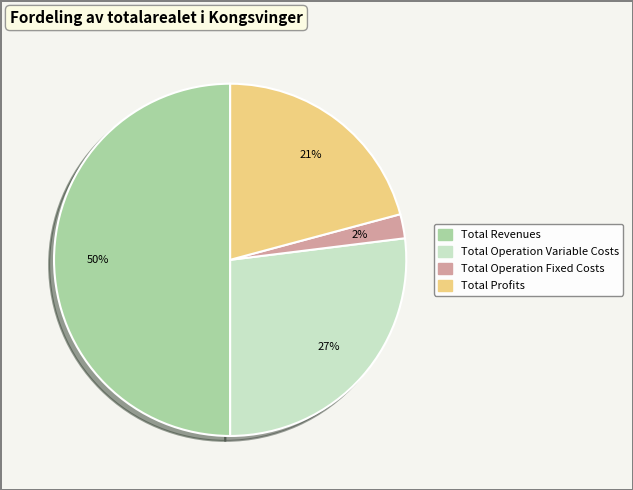

Count the number of slices in the pie.

4